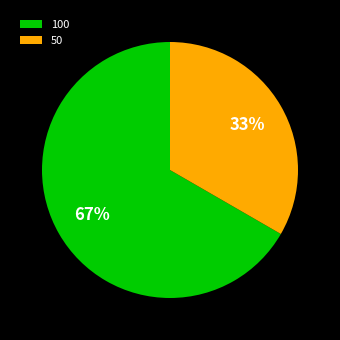

What is the majority slice?

100